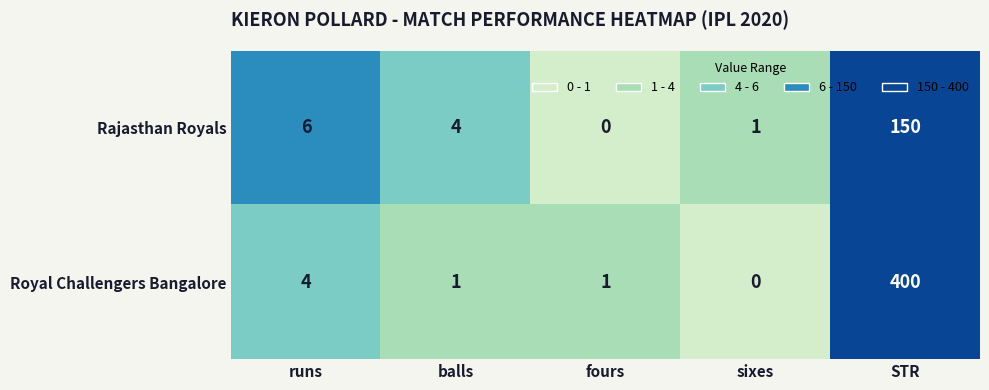

What is the maximum value shown in the chart?

400